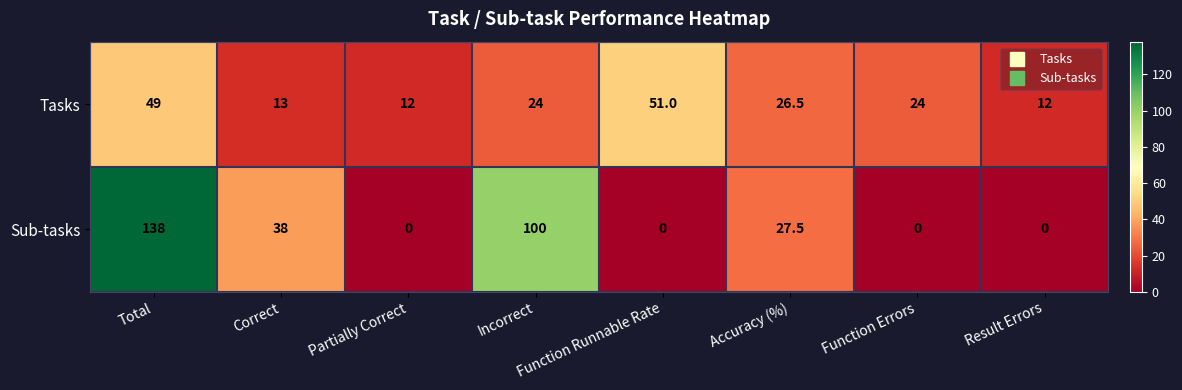

What is the sum of all Sub-tasks values?

303.5